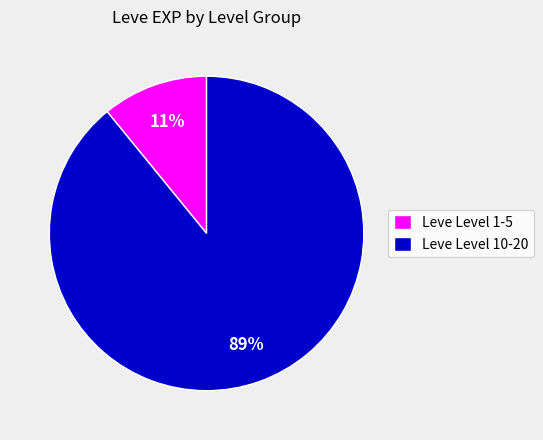

To the nearest percent, what is the average slice percentage?

50%